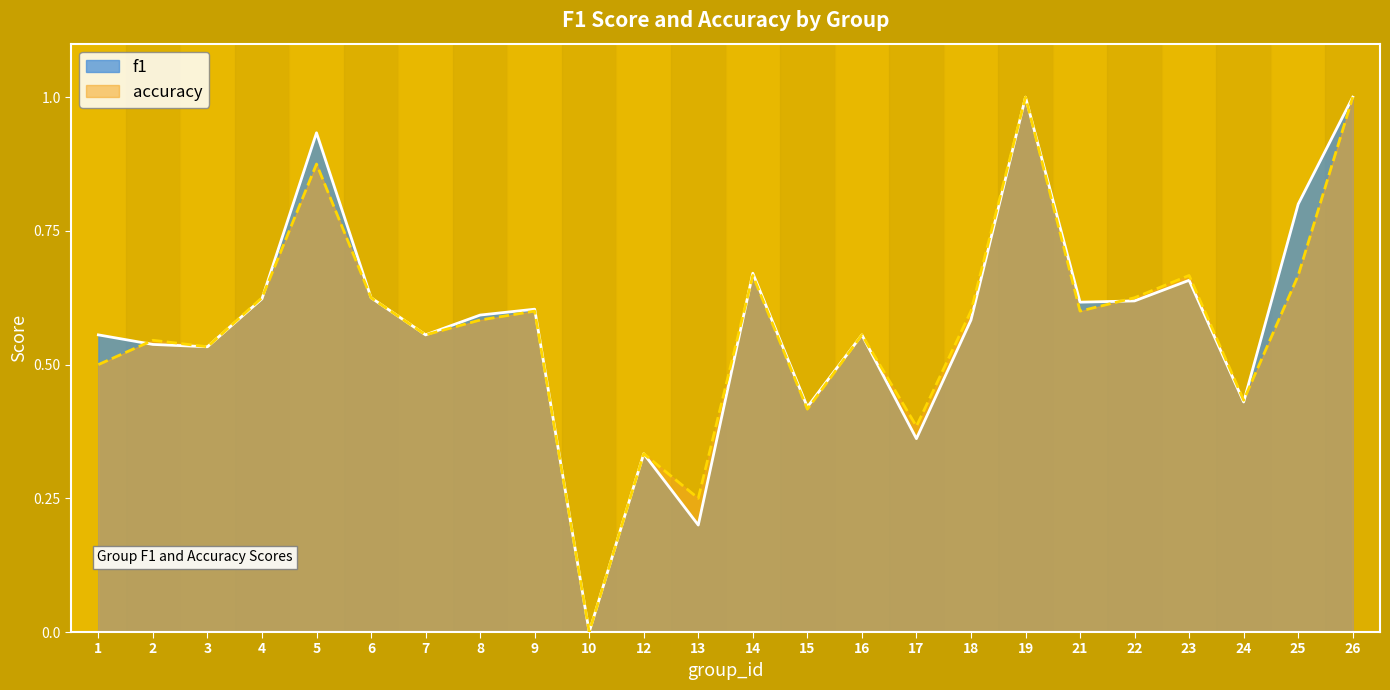

True or false: accuracy has more than 2 points higher than both neighbors.

True